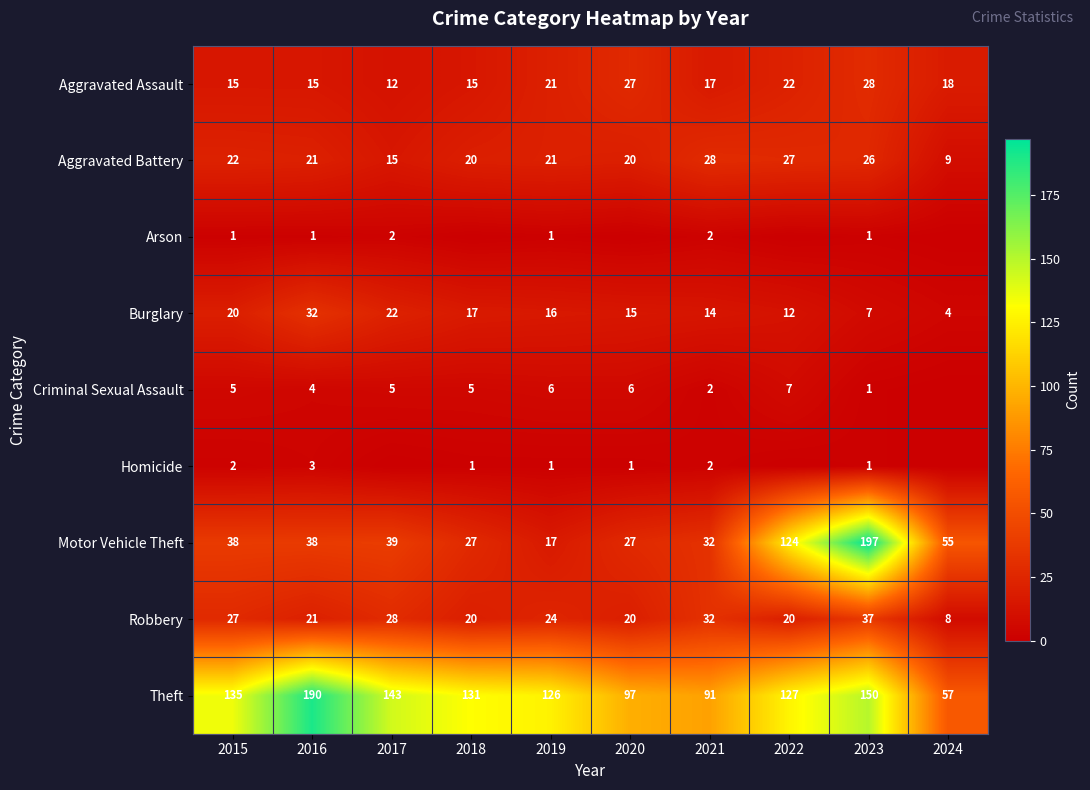

What is the difference between the second highest and second lowest values in the Theft series?

59